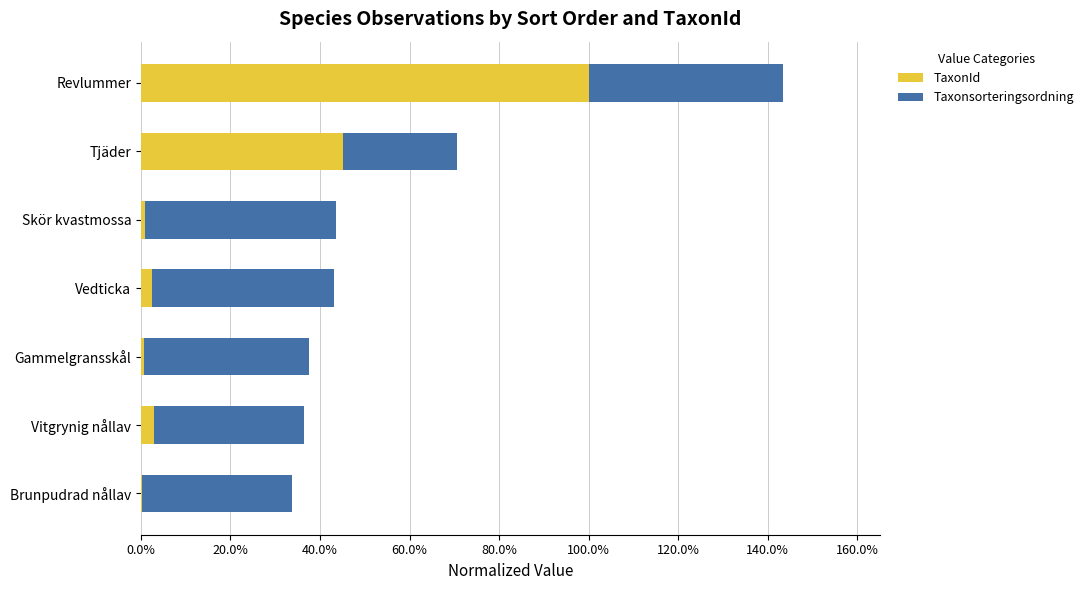

What is the value of the Taxonsorteringsordning bar at the 4th from the left?

0.4